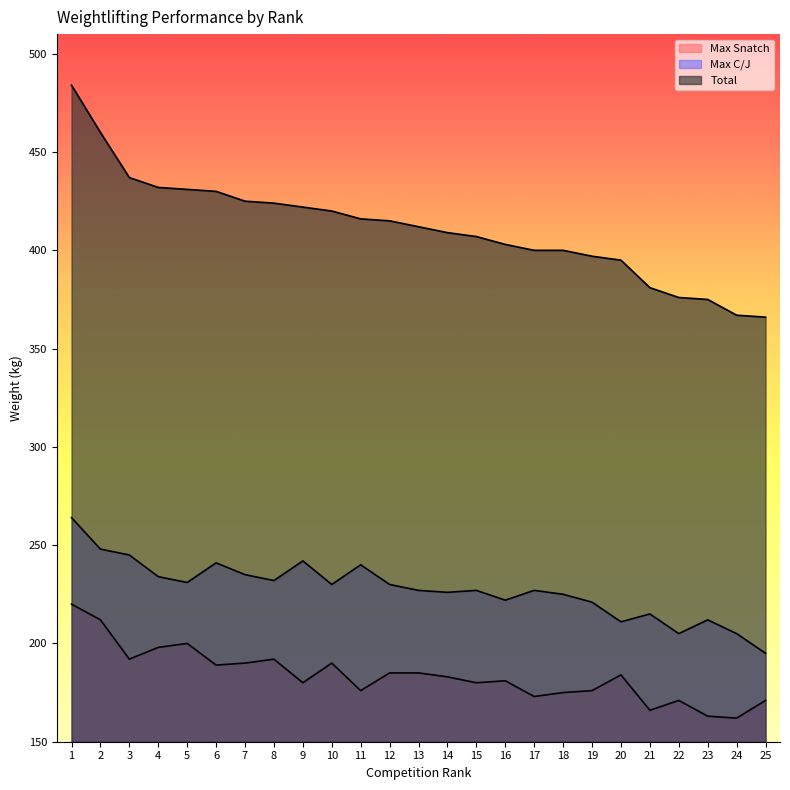

How many distinct data groups are displayed?

3